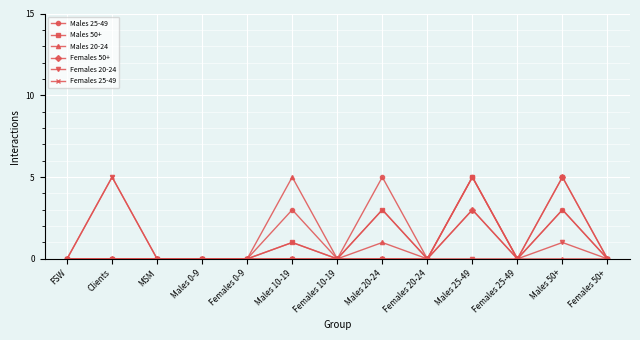

What is the label of the 3rd point from the left?

MSM